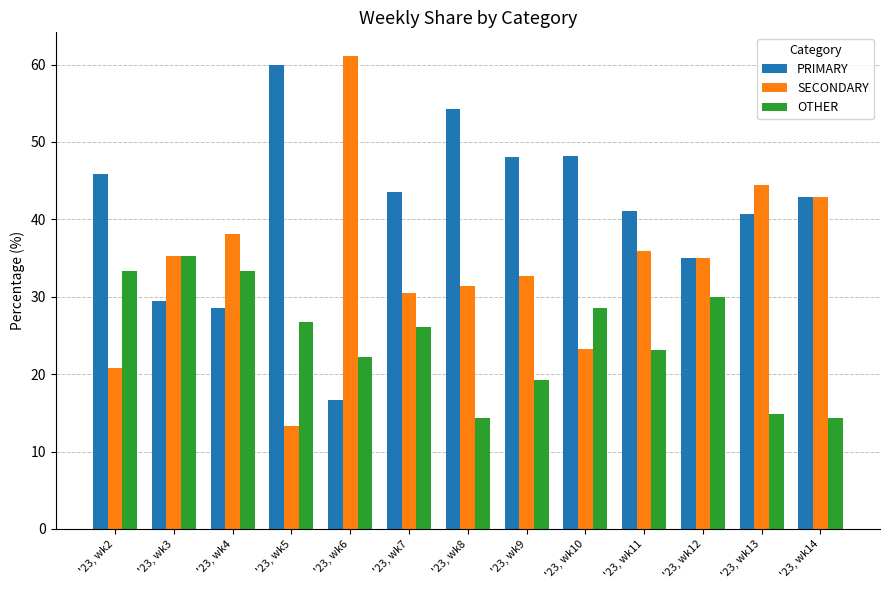

How many distinct data groups are displayed?

3